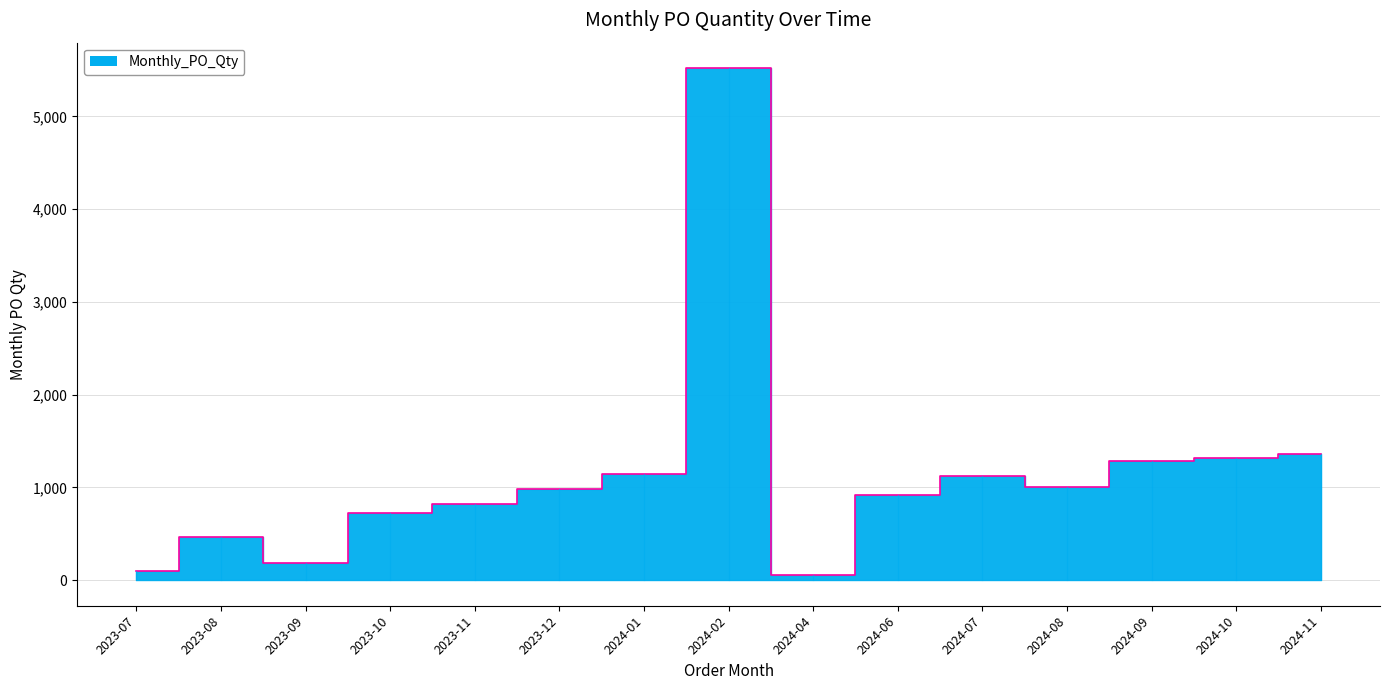

Reading left to right, transcribe all the data shown in this chart.

2023-07=100	2023-08=460	2023-09=180	2023-10=720	2023-11=820	2023-12=980	2024-01=1140	2024-02=5520	2024-04=60	2024-06=920	2024-07=1120	2024-08=1000	2024-09=1280	2024-10=1320	2024-11=1360